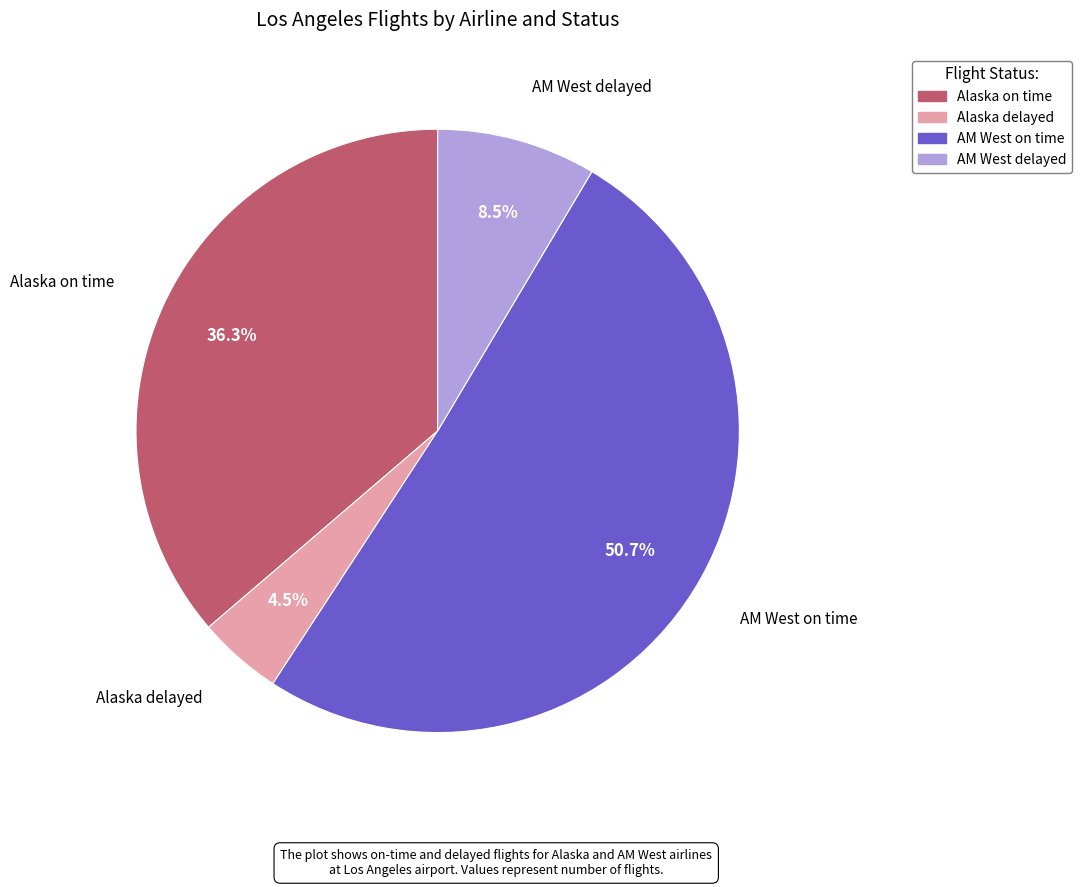

Approximately how many times larger is the value at AM West delayed compared to AM West on time?

0.2